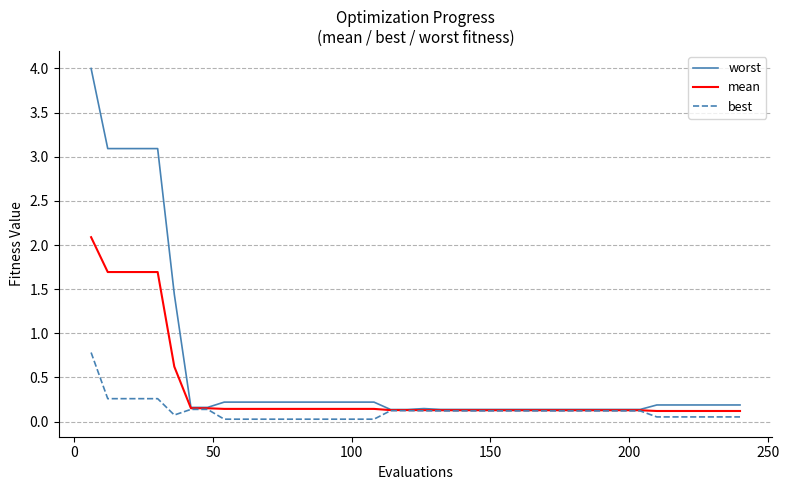

What is the maximum value shown in the chart?

4.0